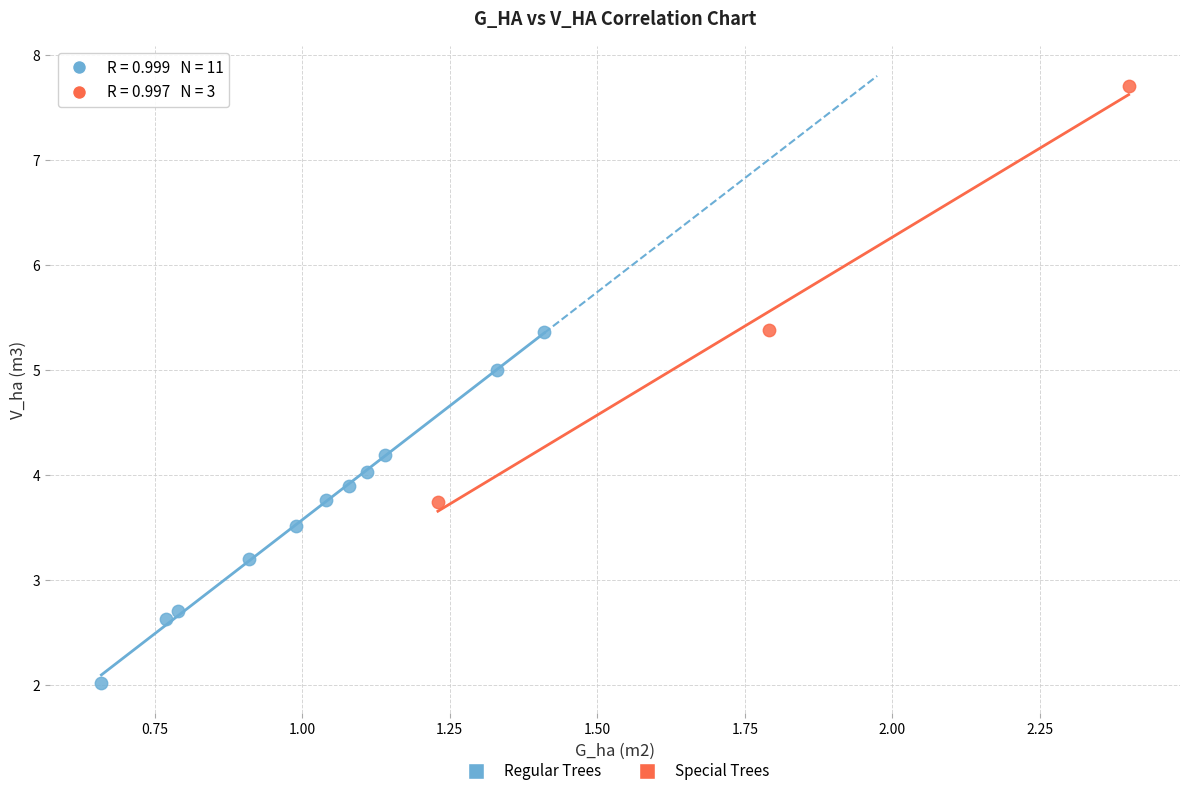

Which series has the largest Y range (max minus min)?

Special Trees